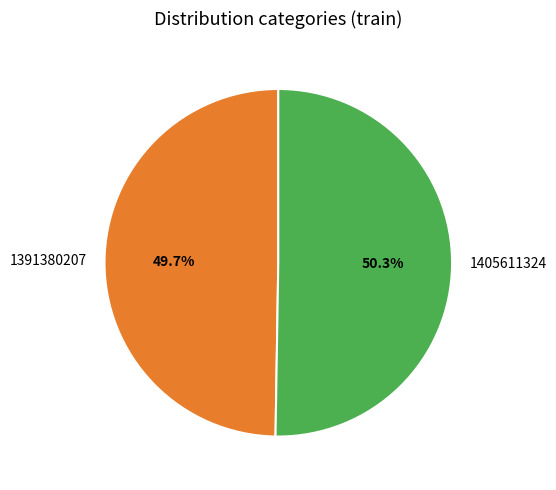

Combined, what portion of the pie is 1405611324 and 1391380207?

100.0%